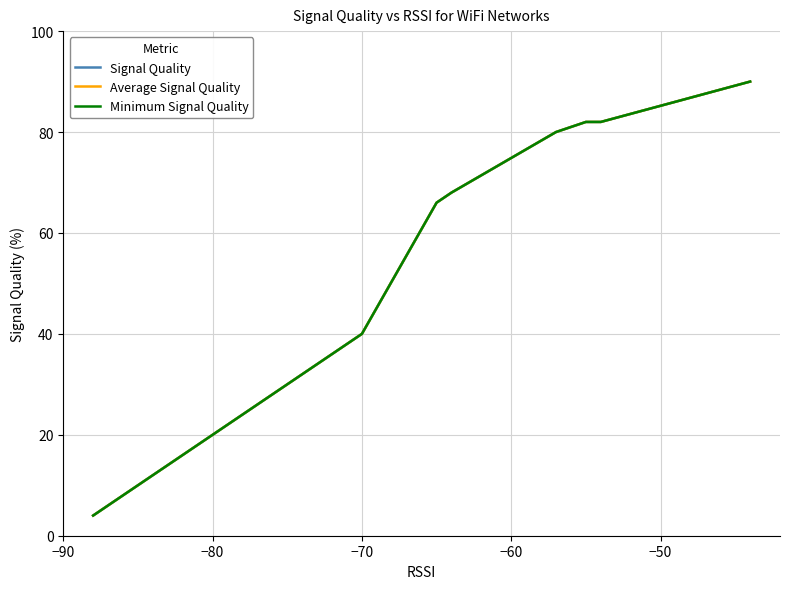

What is the lowest value of the Signal Quality series?

4